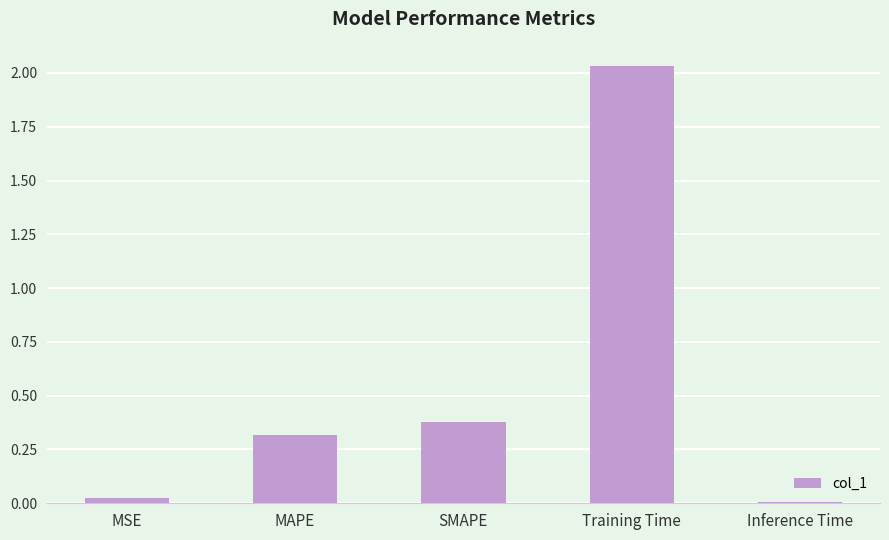

Between Inference Time and SMAPE, which is larger?

SMAPE